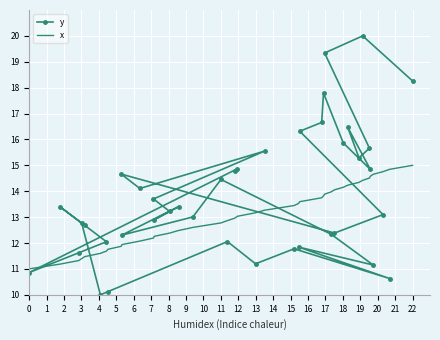

How many interior local peaks does the y series have?

12